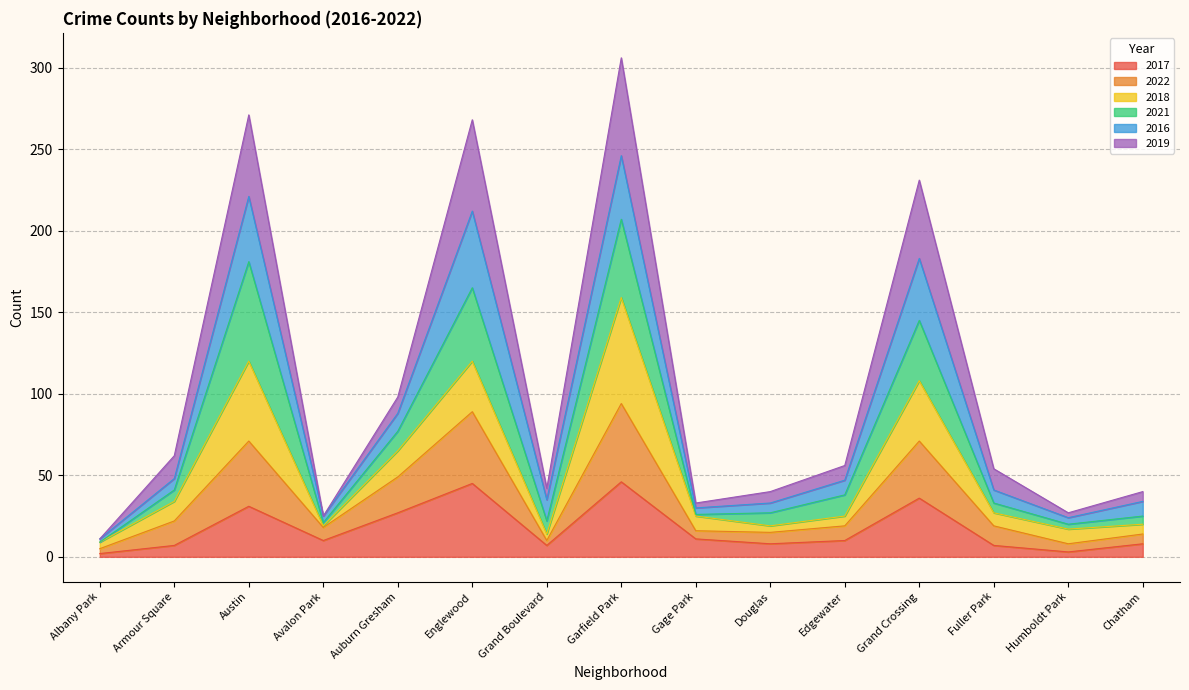

The value of 2017 at Auburn Gresham is 27. True or false?

True